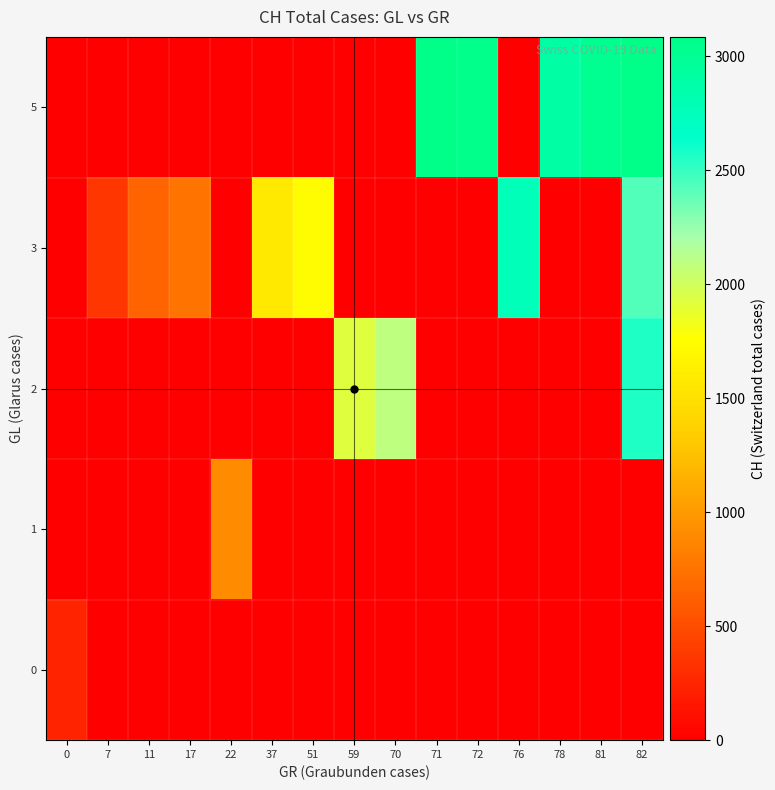

Which series has the largest total across all categories?

5